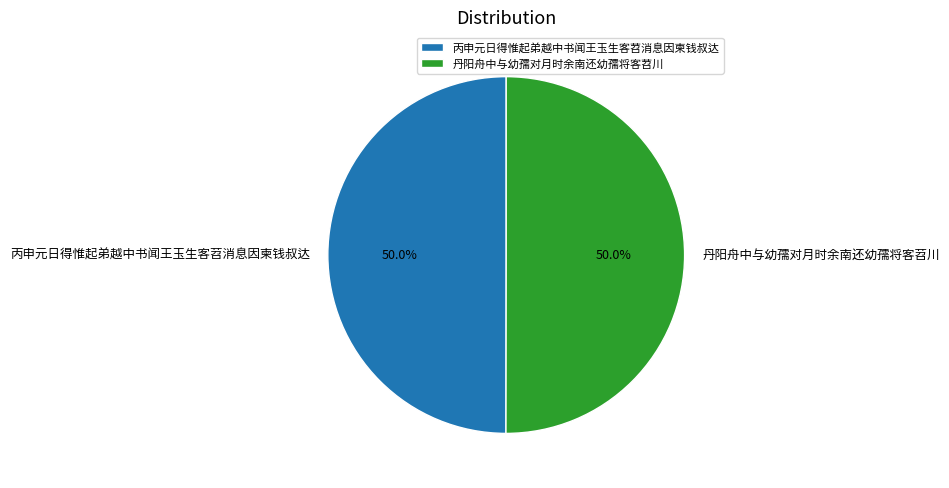

Combined, what portion of the pie is 丹阳舟中与幼孺对月时余南还幼孺将客苕川 and 丙申元日得惟起弟越中书闻王玉生客苕消息因柬钱叔达?

100.0%